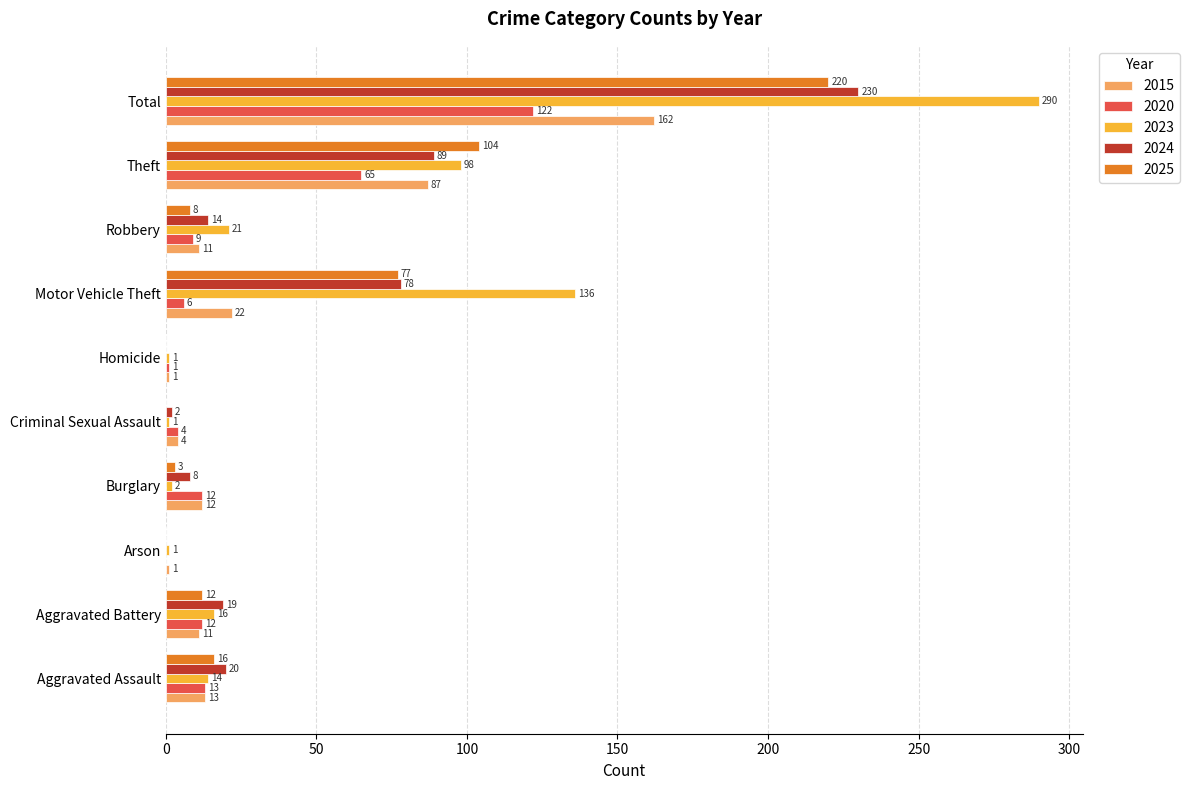

Which series has the largest total across all categories?

2023